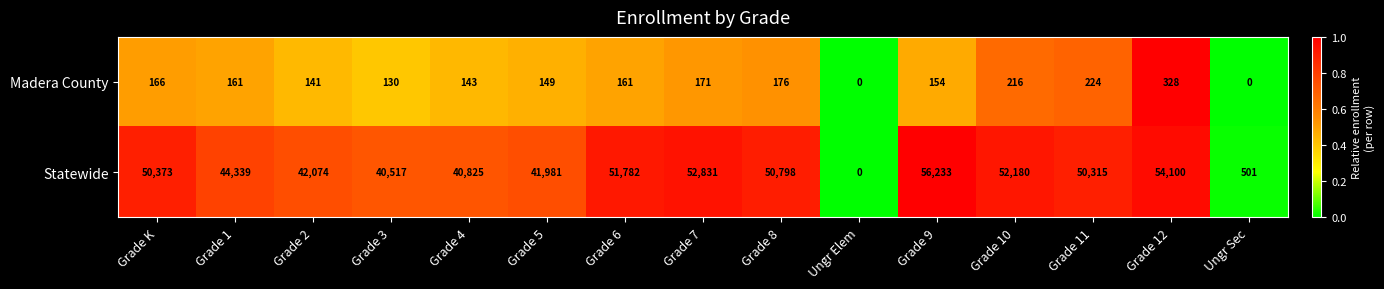

How many data points does each series have?

15